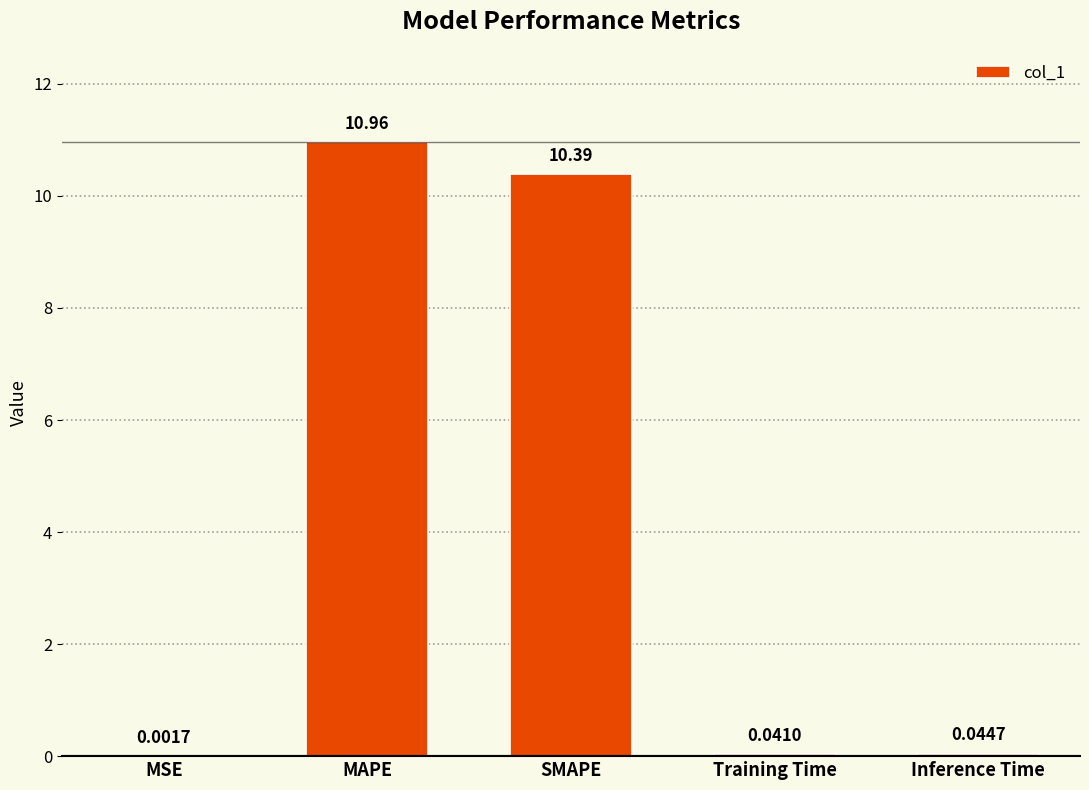

What is the greatest value displayed?

11.0